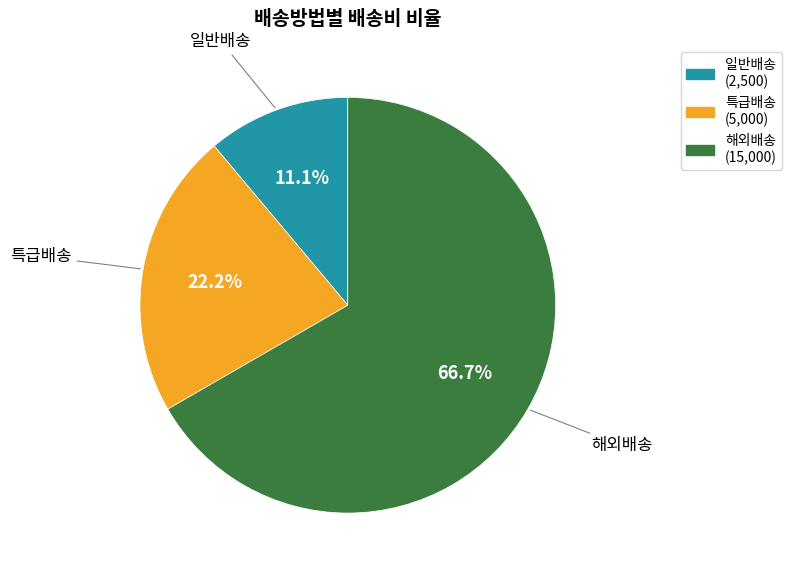

Which category accounts for the majority?

해외배송